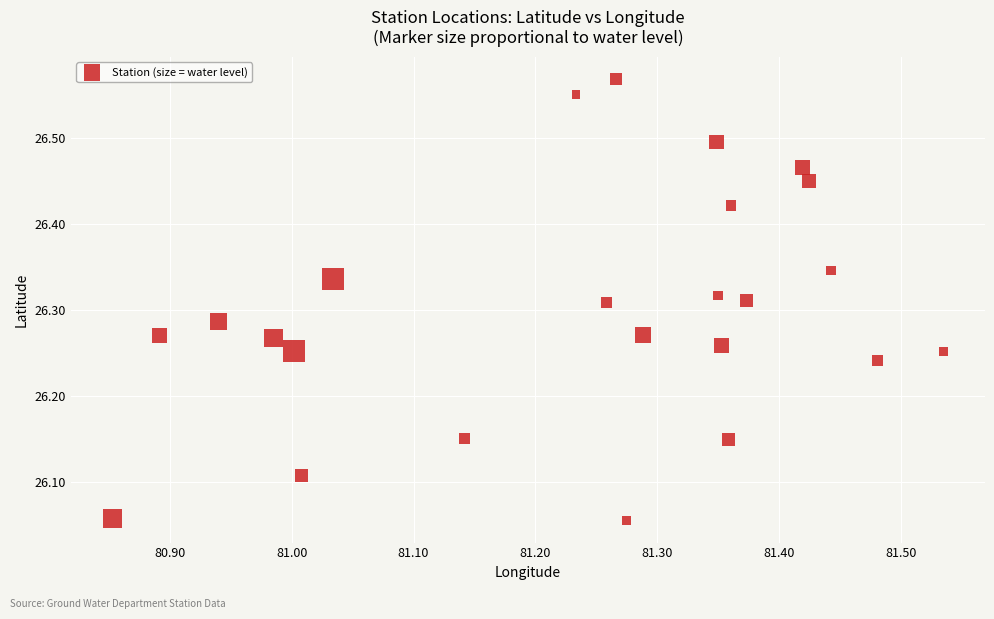

What is the range of Y values (max minus min)?

0.5